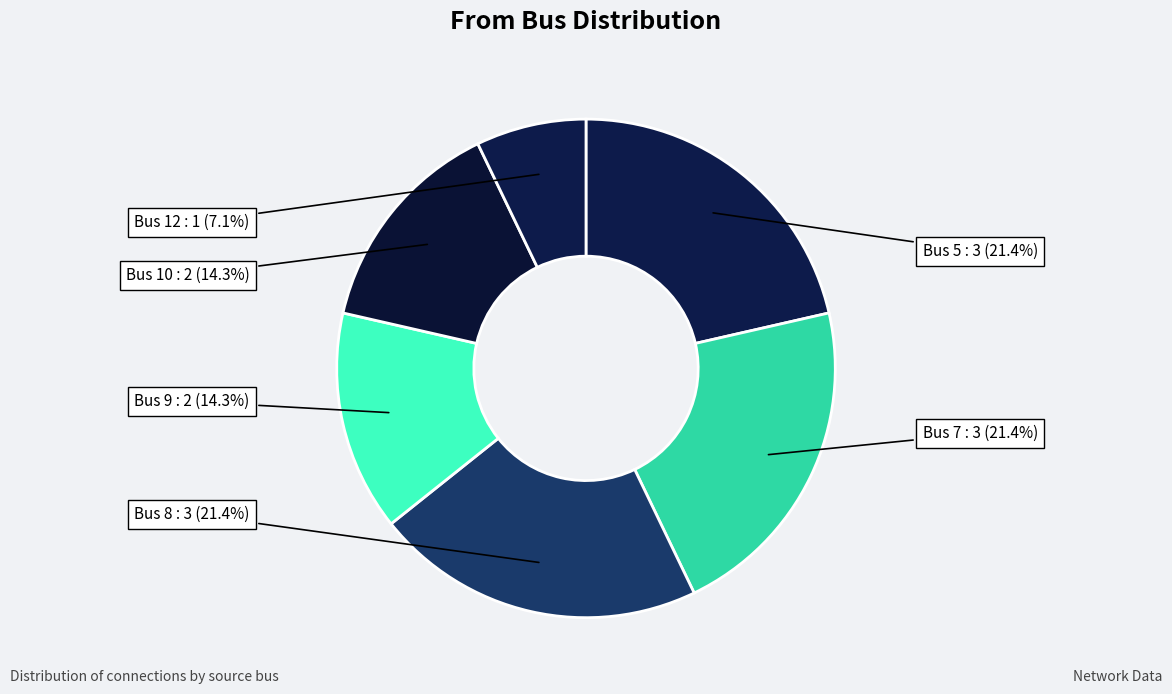

How many segments does this pie chart have?

6